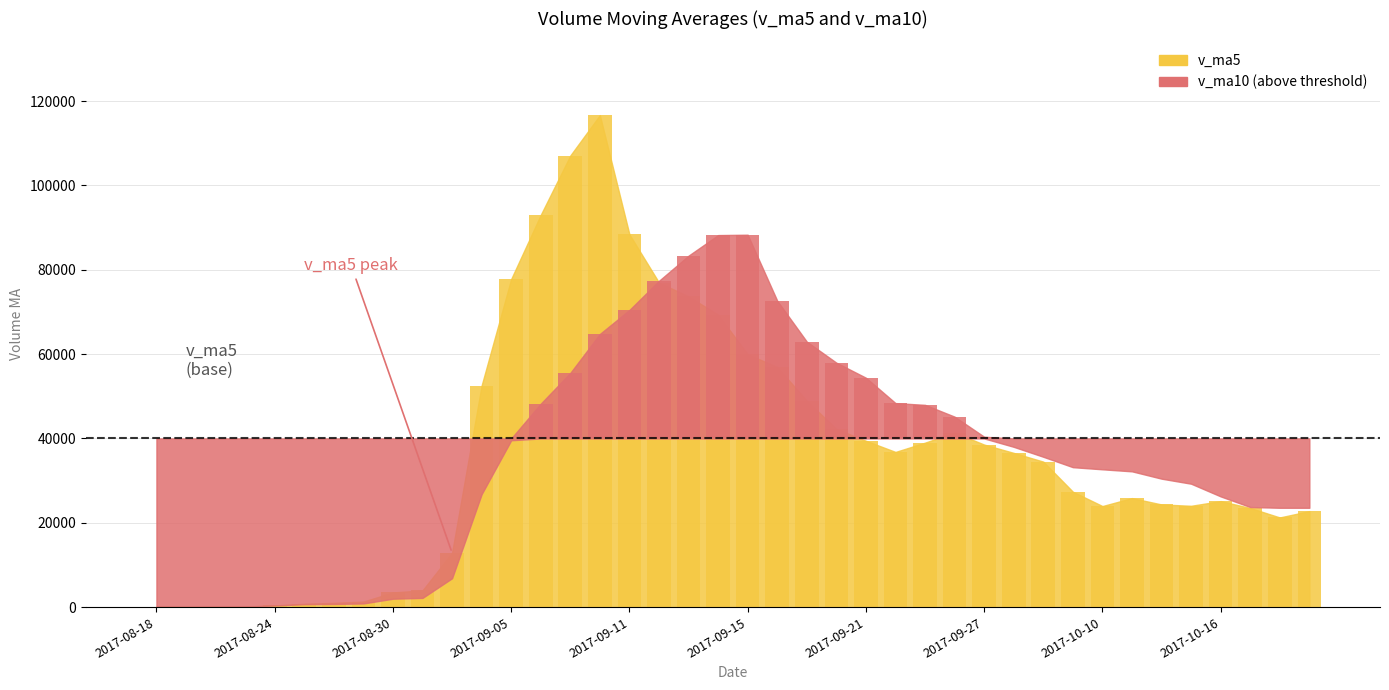

How many bars are there in total?

40